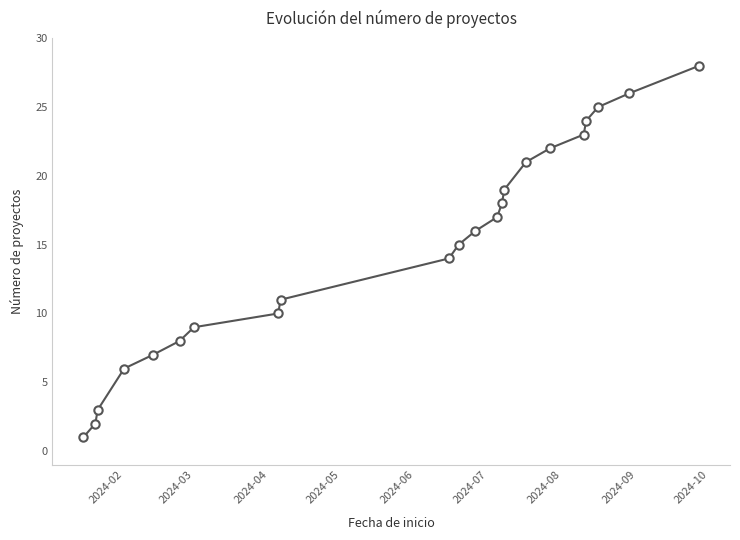

Count the number of categories in the chart.

22